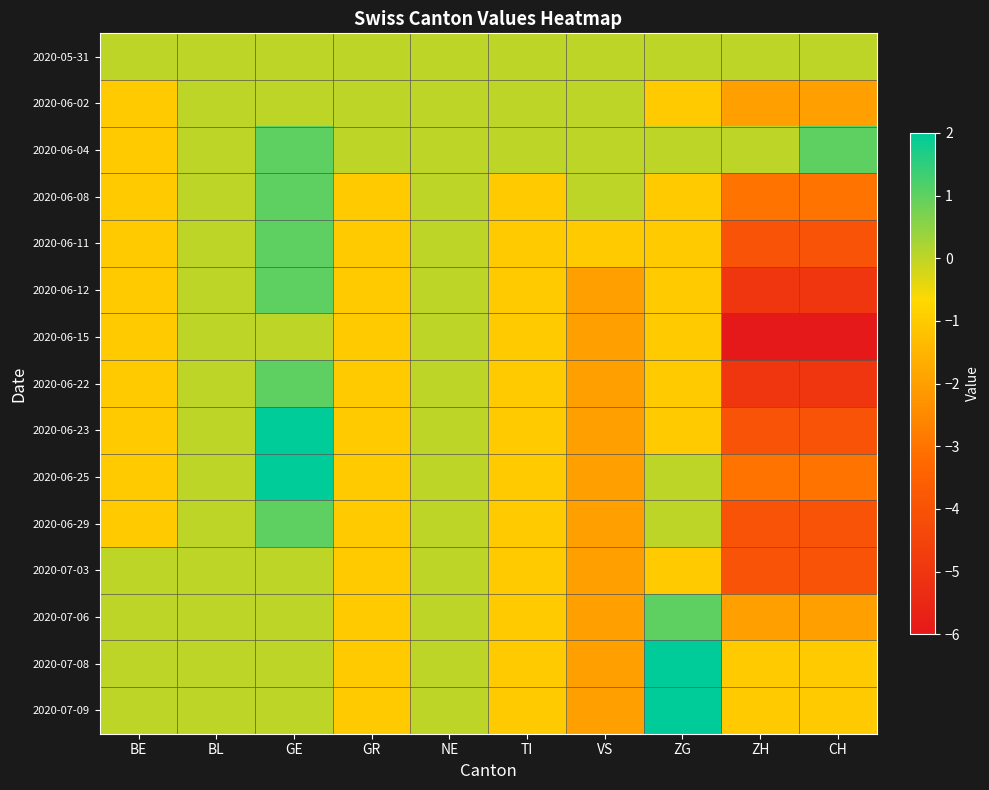

Reading left to right, transcribe all the data shown in this chart.

2020-05-31: BE=0	BL=0	GE=0	GR=0	NE=0	TI=0	VS=0	ZG=0	ZH=0	CH=0
2020-06-02: BE=-1	BL=0	GE=0	GR=0	NE=0	TI=0	VS=0	ZG=-1	ZH=-2	CH=-2
2020-06-04: BE=-1	BL=0	GE=1	GR=0	NE=0	TI=0	VS=0	ZG=0	ZH=0	CH=1
2020-06-08: BE=-1	BL=0	GE=1	GR=-1	NE=0	TI=-1	VS=0	ZG=-1	ZH=-3	CH=-3
2020-06-11: BE=-1	BL=0	GE=1	GR=-1	NE=0	TI=-1	VS=-1	ZG=-1	ZH=-4	CH=-4
2020-06-12: BE=-1	BL=0	GE=1	GR=-1	NE=0	TI=-1	VS=-2	ZG=-1	ZH=-5	CH=-5
2020-06-15: BE=-1	BL=0	GE=0	GR=-1	NE=0	TI=-1	VS=-2	ZG=-1	ZH=-6	CH=-6
2020-06-22: BE=-1	BL=0	GE=1	GR=-1	NE=0	TI=-1	VS=-2	ZG=-1	ZH=-5	CH=-5
2020-06-23: BE=-1	BL=0	GE=2	GR=-1	NE=0	TI=-1	VS=-2	ZG=-1	ZH=-4	CH=-4
2020-06-25: BE=-1	BL=0	GE=2	GR=-1	NE=0	TI=-1	VS=-2	ZG=0	ZH=-3	CH=-3
2020-06-29: BE=-1	BL=0	GE=1	GR=-1	NE=0	TI=-1	VS=-2	ZG=0	ZH=-4	CH=-4
2020-07-03: BE=0	BL=0	GE=0	GR=-1	NE=0	TI=-1	VS=-2	ZG=-1	ZH=-4	CH=-4
2020-07-06: BE=0	BL=0	GE=0	GR=-1	NE=0	TI=-1	VS=-2	ZG=1	ZH=-2	CH=-2
2020-07-08: BE=0	BL=0	GE=0	GR=-1	NE=0	TI=-1	VS=-2	ZG=2	ZH=-1	CH=-1
2020-07-09: BE=0	BL=0	GE=0	GR=-1	NE=0	TI=-1	VS=-2	ZG=2	ZH=-1	CH=-1